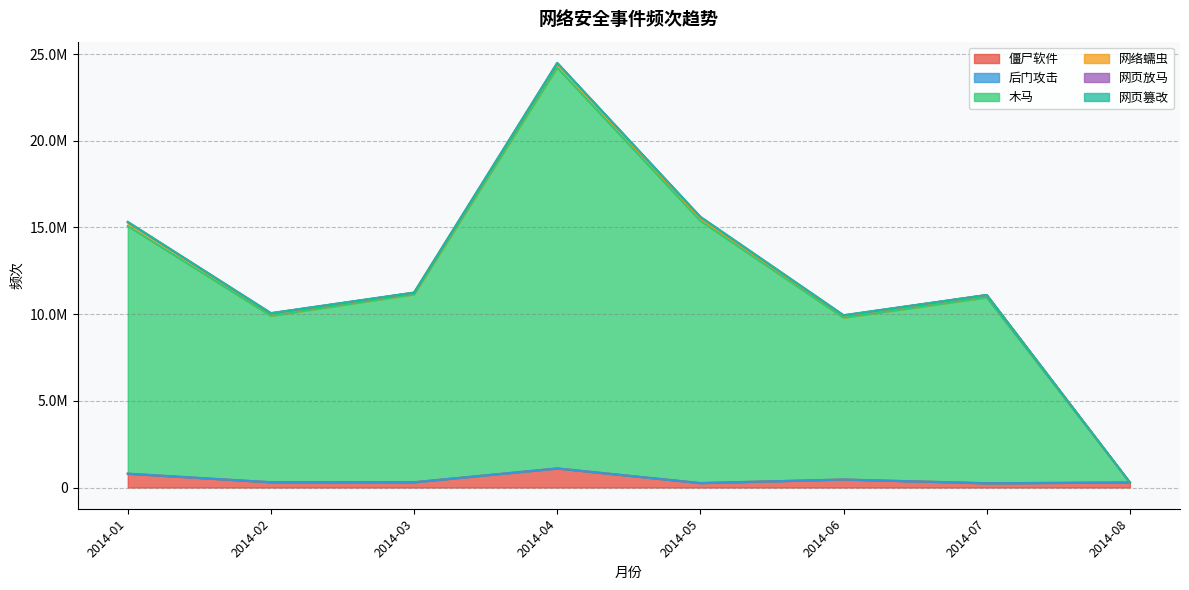

True or false: 后门攻击 has more than 2 interior local peaks.

False